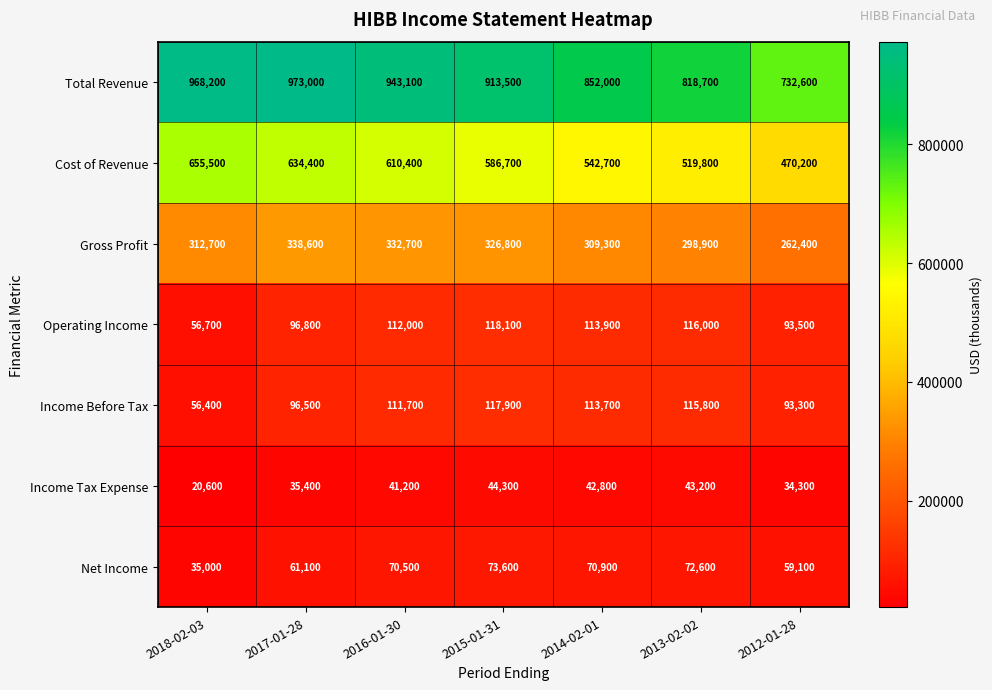

List the series in order of their peak value, highest first.

Total Revenue, Cost of Revenue, Gross Profit, Operating Income, Income Before Tax, Net Income, Income Tax Expense